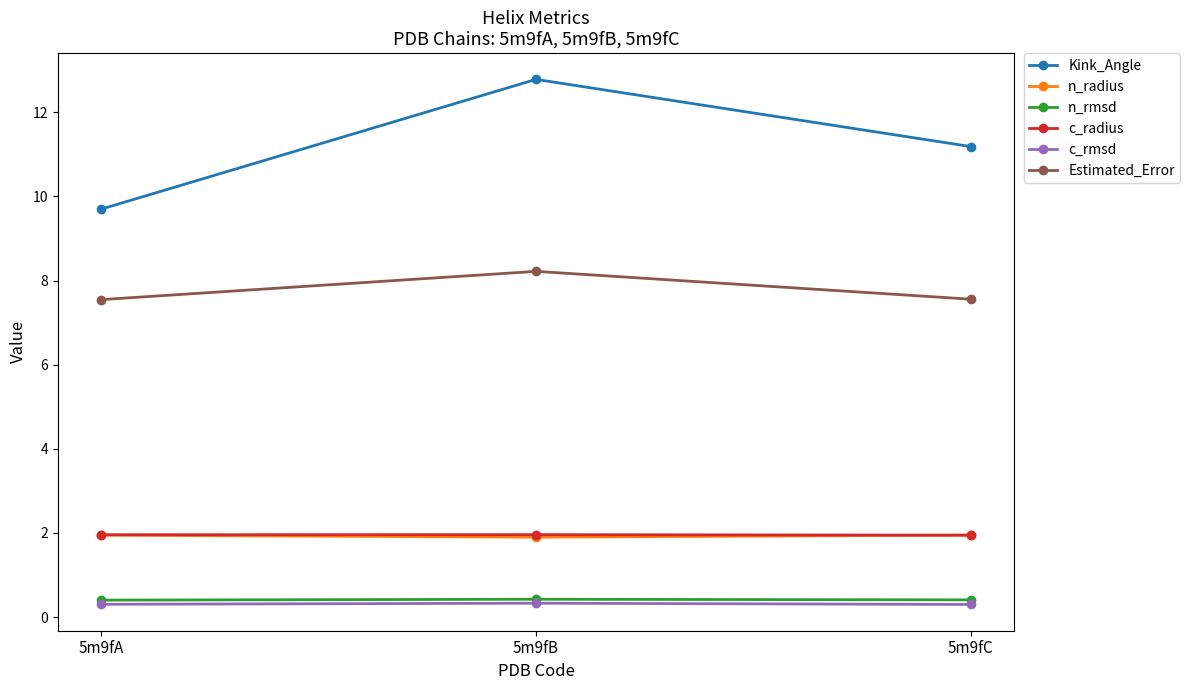

Is this an area chart (filled region under the line)?

No